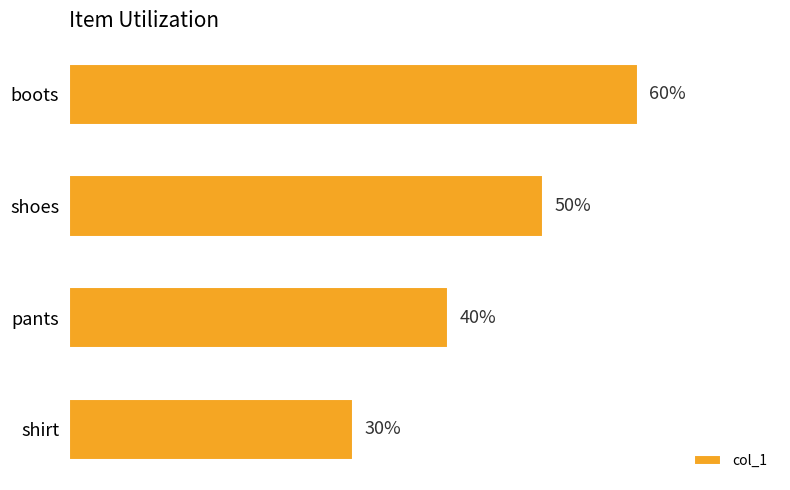

Does the chart contain any negative values?

No